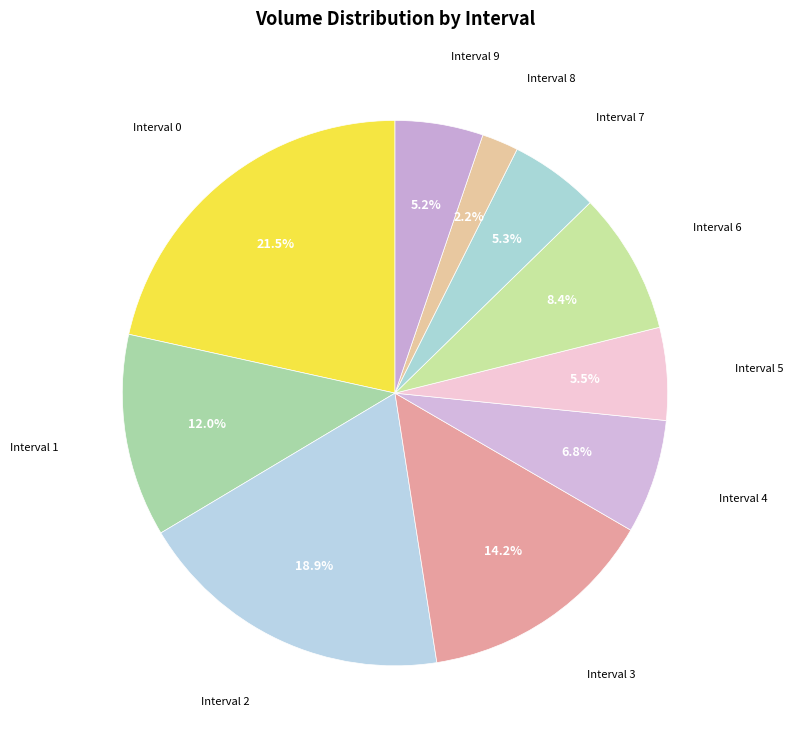

Which category has the biggest portion of the pie?

Interval 0